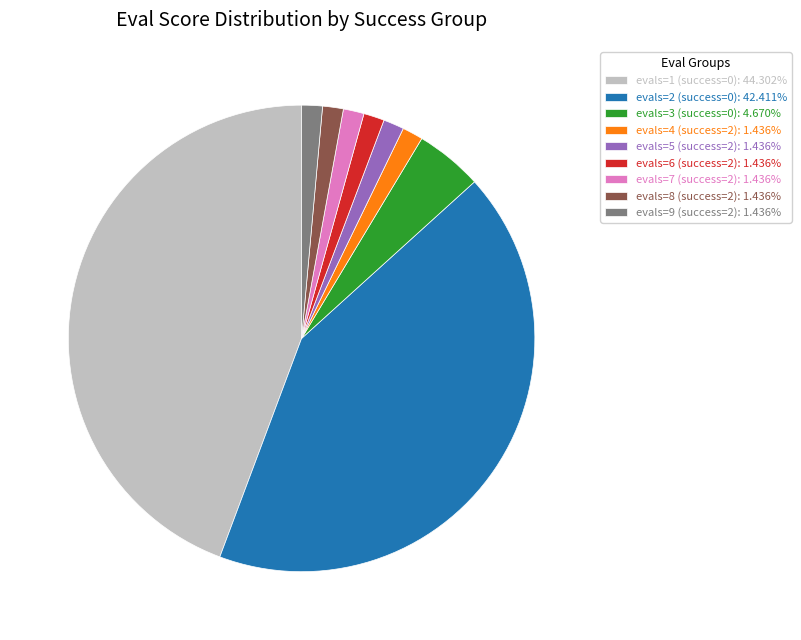

True or false: evals=7 (success=2) accounts for 1% of the total.

True